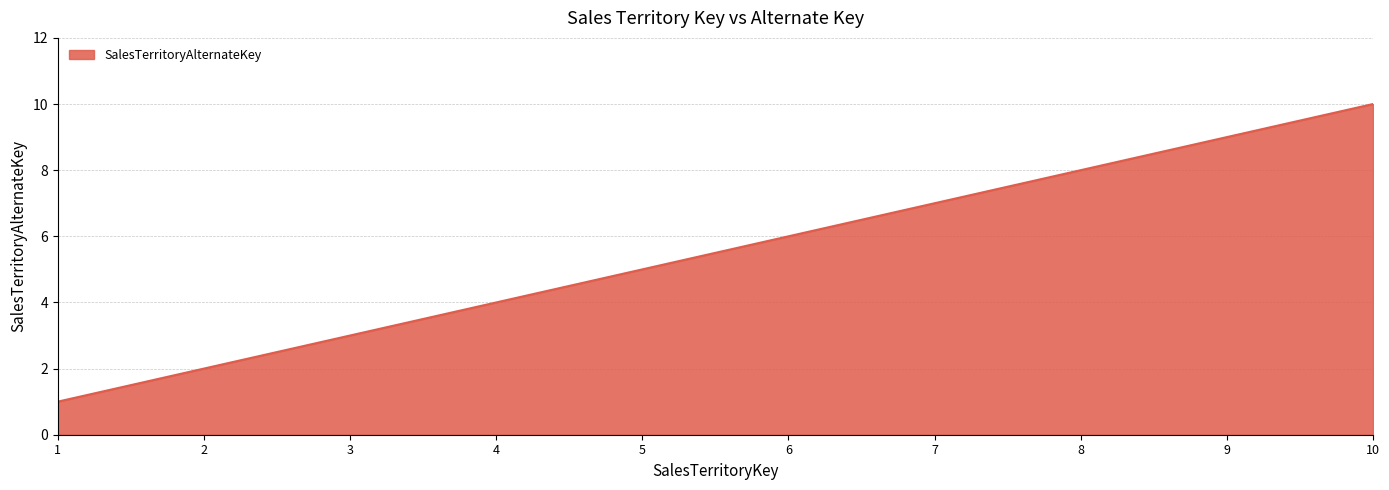

Reading left to right, what are all the values shown in this chart?

1	2	3	4	5	6	7	8	9	10